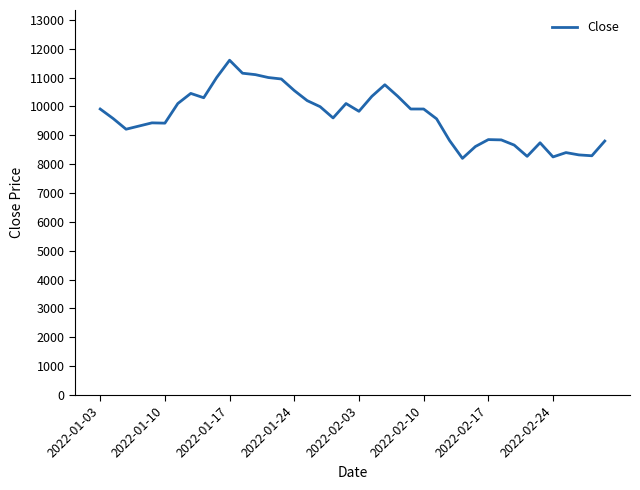

How many categories are shown in the chart?

40